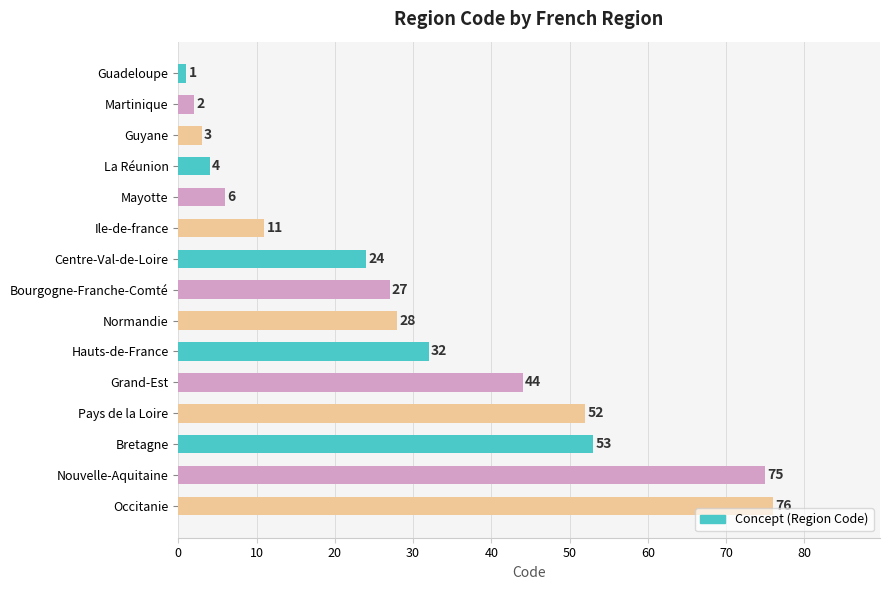

Which has a higher value, Guyane or Ile-de-france?

Ile-de-france